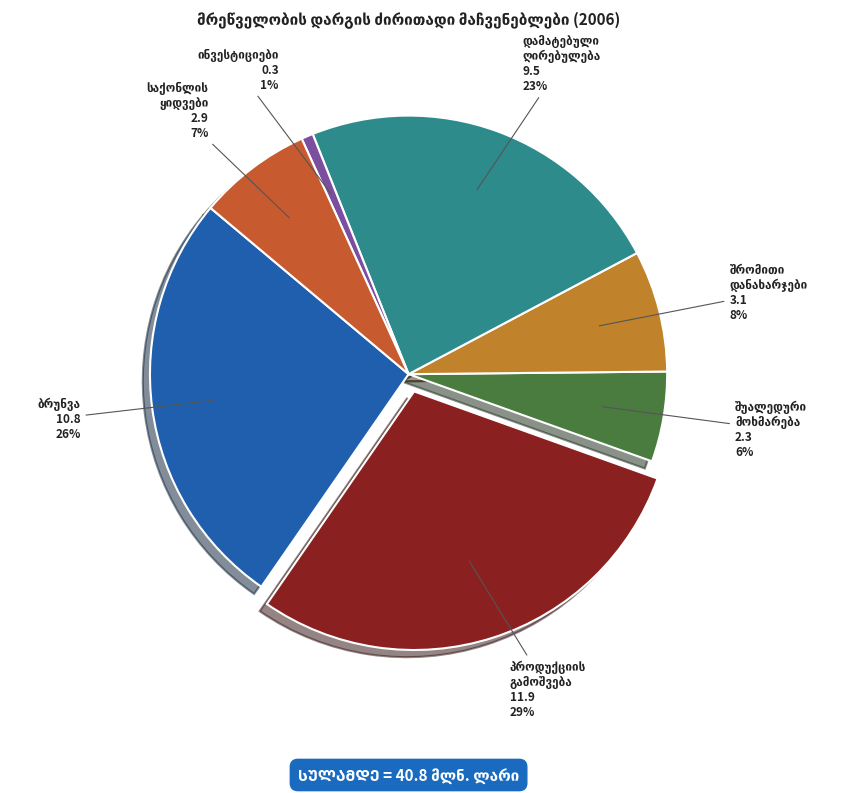

Is there a majority slice in this chart?

No